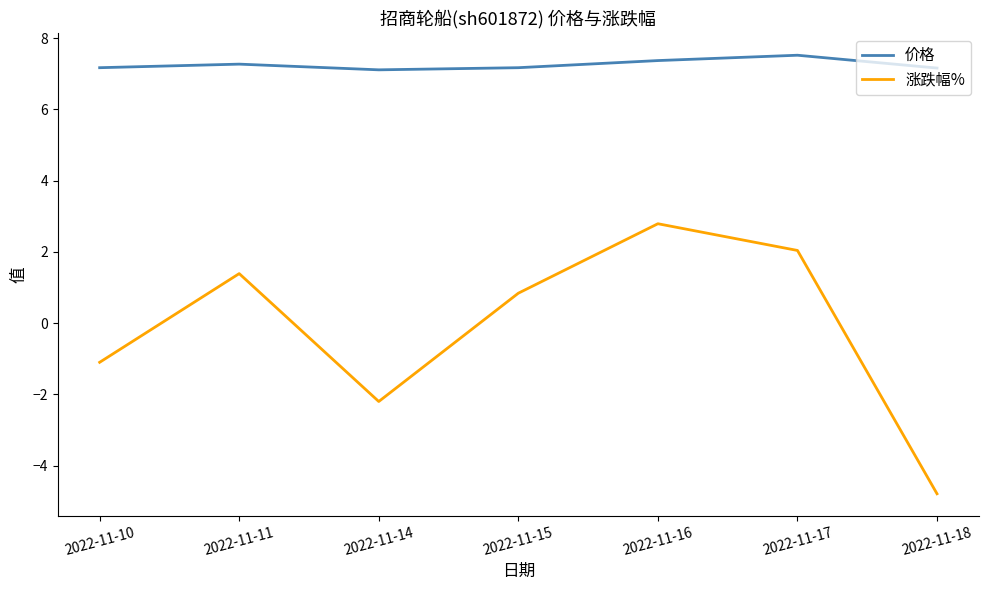

At 2022-11-17, list the series in order from largest to smallest.

价格, 涨跌幅%